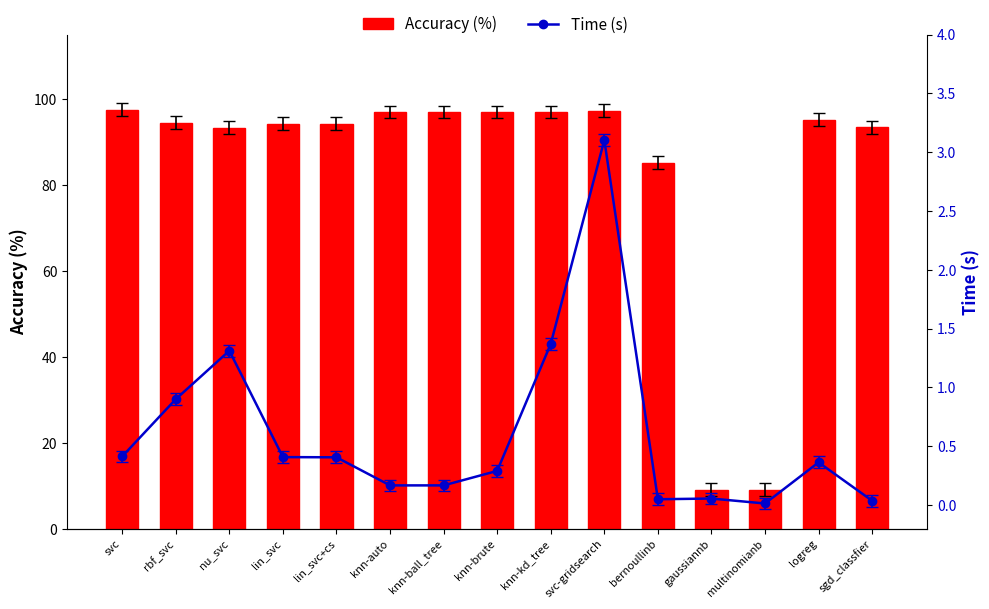

What is the value of the Accuracy (%) bar at the 13th from the left?

9.1